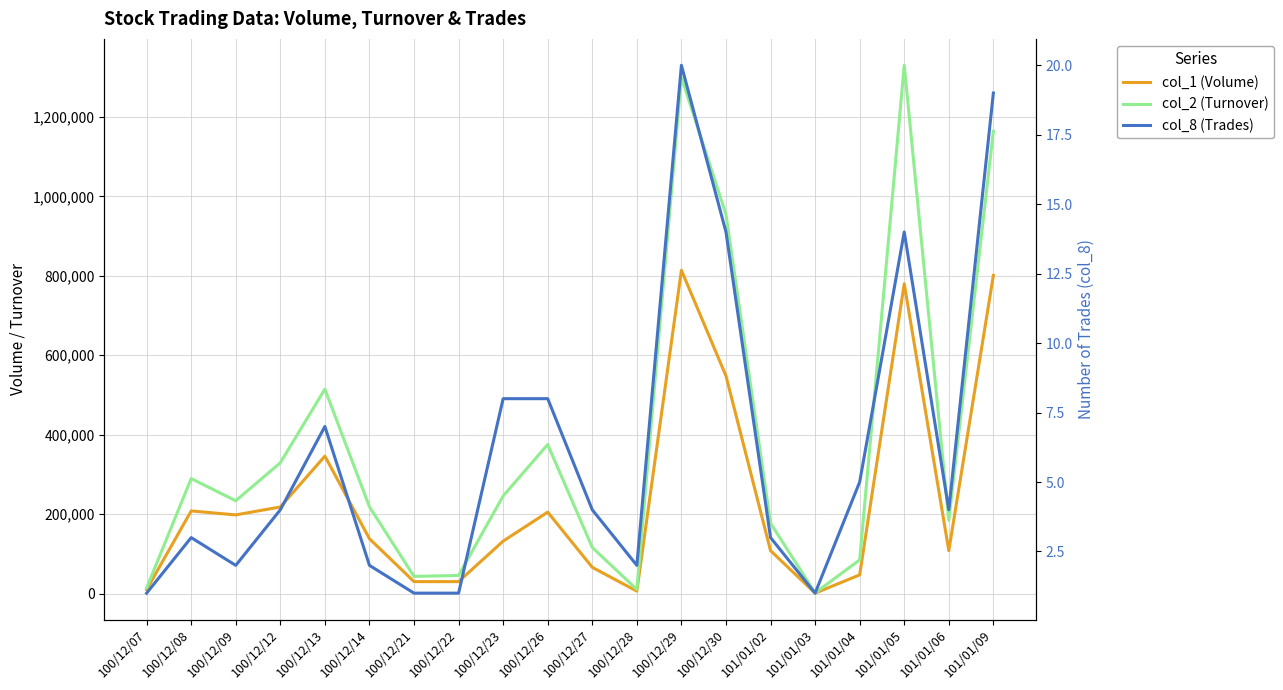

Which has a higher value, 100/12/29 or 100/12/27?

100/12/29